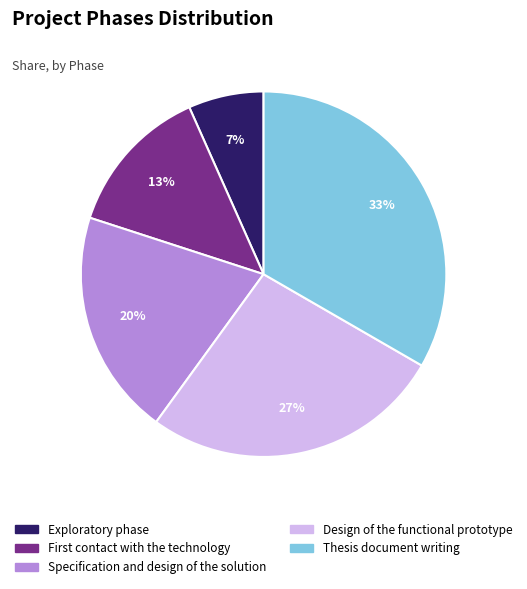

What percentage is the Thesis document writing slice, to the nearest percent?

33%